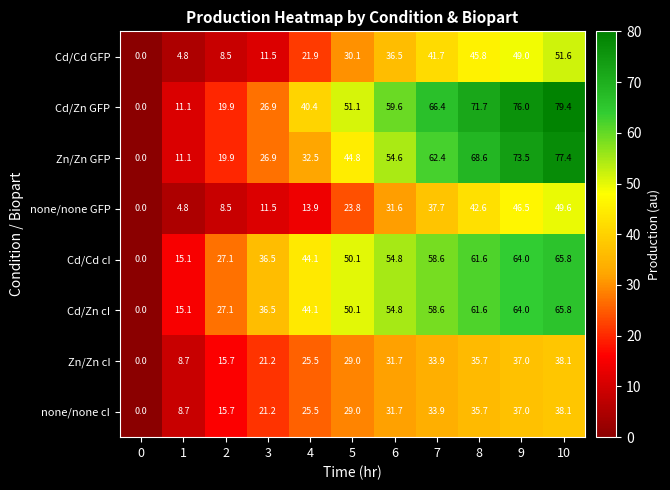

Which series changed the most between 3 and 7?

Cd/Zn GFP